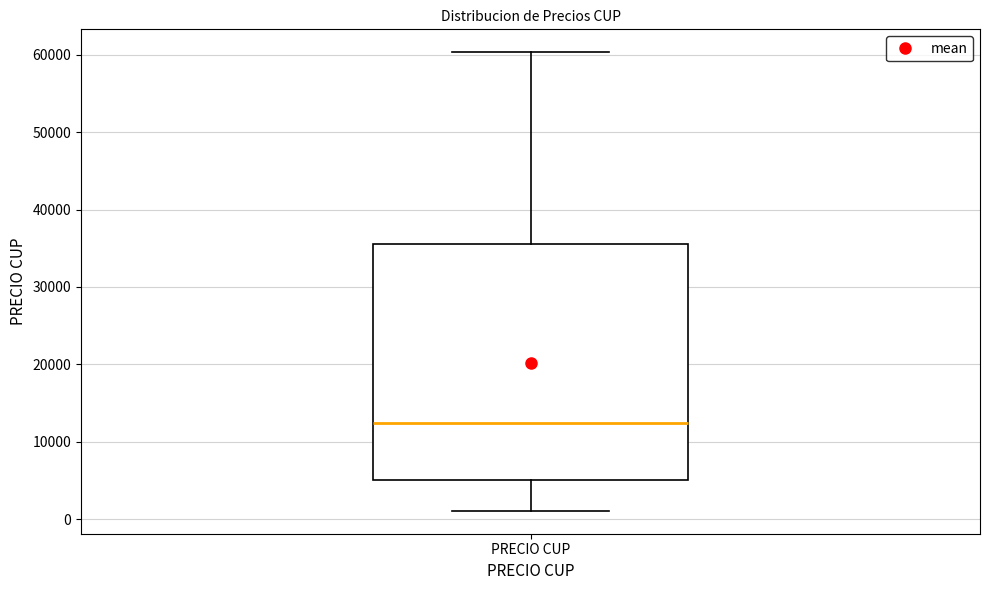

Read this box plot against the y-axis: the position of the median line, the range covered by the box, and the ends of both whiskers. The values are not printed on the chart, so give them approximately, as read against the axis.

median 12000, box 5000 to 36000, whiskers 1000 to 60000